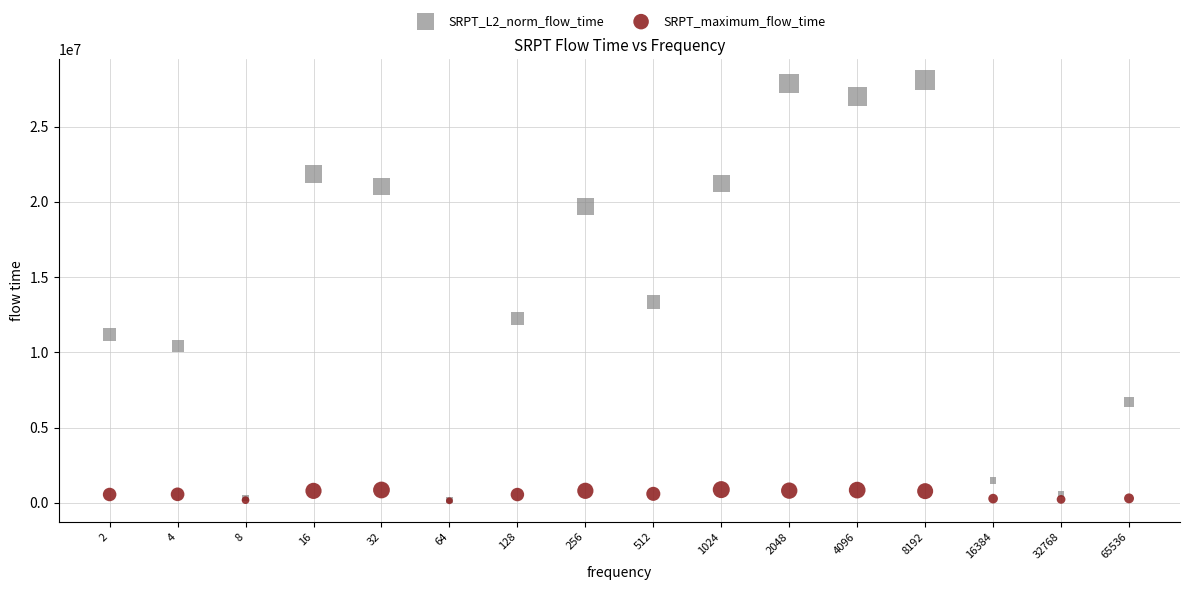

Which series has the widest spread of Y values?

SRPT_L2_norm_flow_time